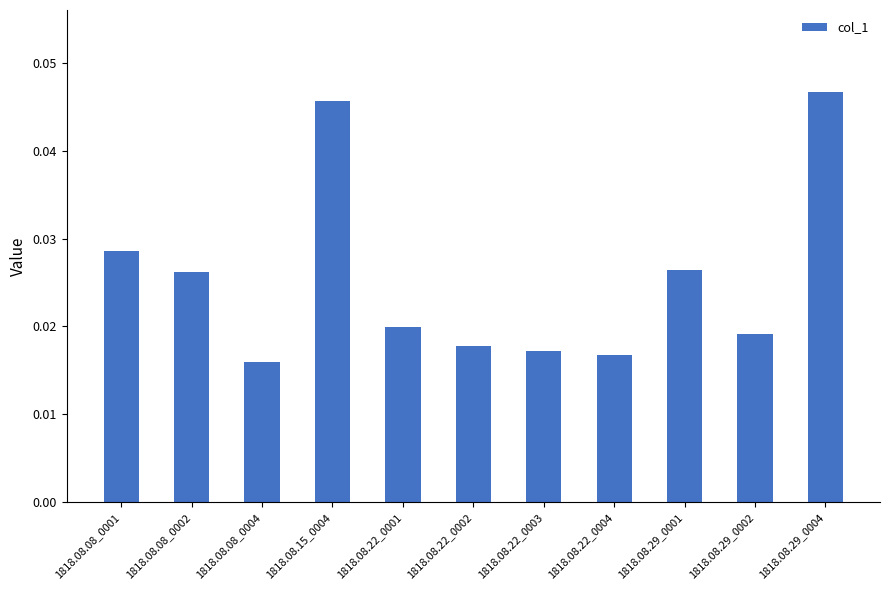

What is the label of the 11th bar from the right?

1818.08.08_0001